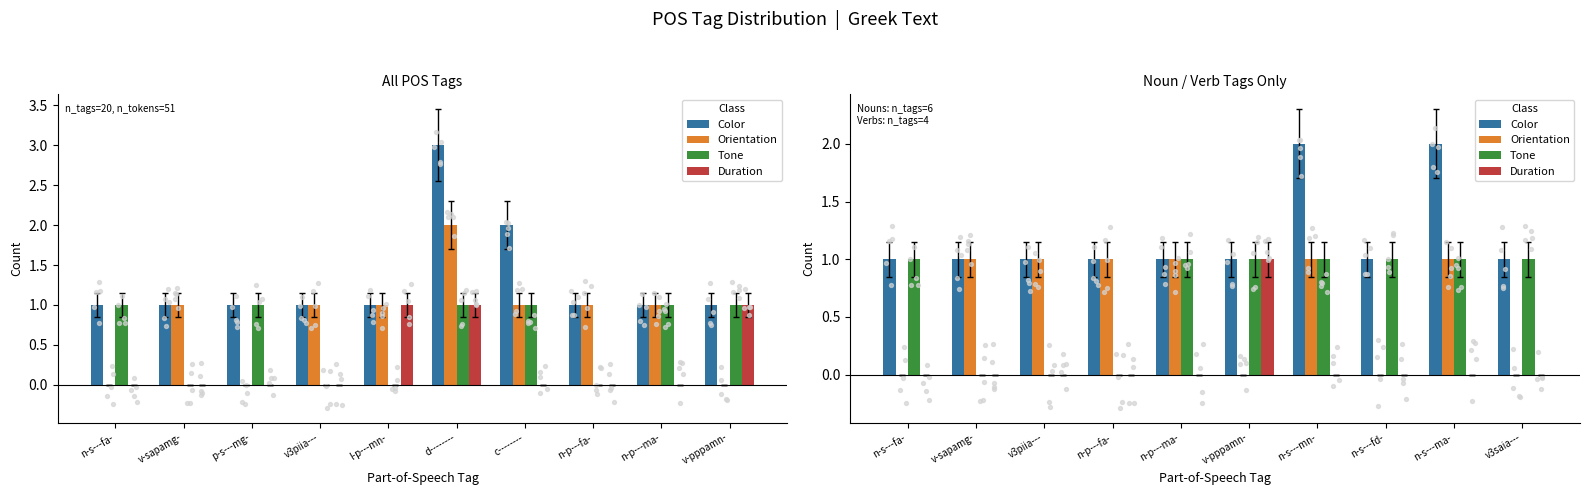

At how many categories does at least one series exceed 0?

10